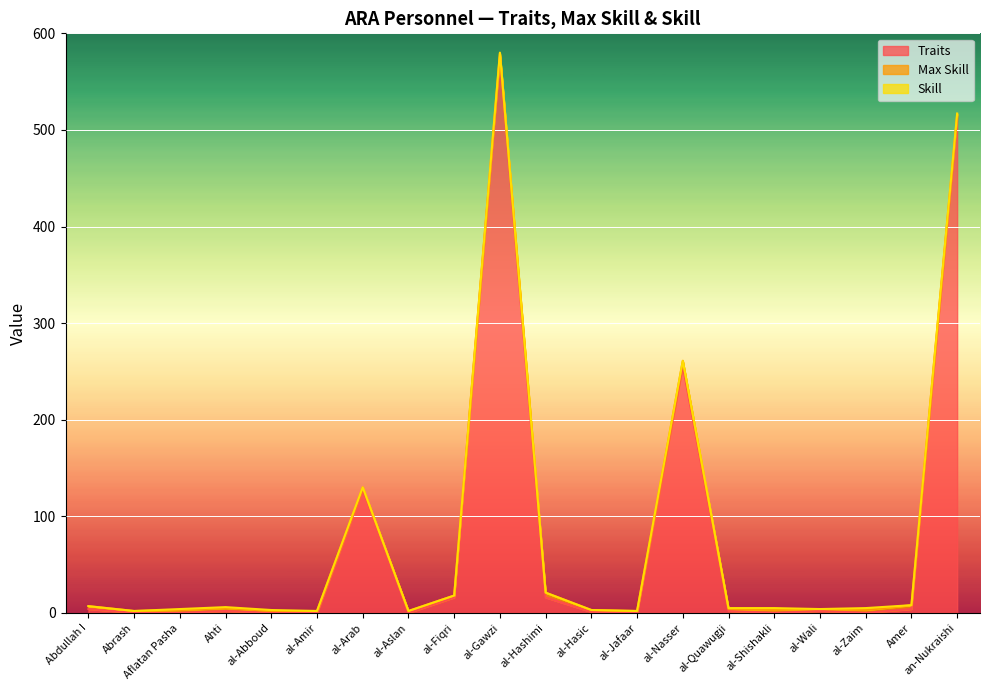

Reading left to right, what are all the values shown in this chart?

Traits: Abdullah I=4	Abrash=0	Aflatan Pasha=0	Ahti=2	al-Abboud=0	al-Amir=0	al-Arab=128	al-Aslan=0	al-Fiqri=16	al-Gawzi=576	al-Hashimi=16	al-Hasic=1	al-Jafaar=0	al-Nasser=256	al-Quawugji=2	al-Shishakli=0	al-Wali=2	al-Zaim=0	Amer=4	an-Nukraishi=513
Max Skill: Abdullah I=3	Abrash=2	Aflatan Pasha=3	Ahti=3	al-Abboud=2	al-Amir=2	al-Arab=2	al-Aslan=2	al-Fiqri=2	al-Gawzi=3	al-Hashimi=5	al-Hasic=2	al-Jafaar=2	al-Nasser=5	al-Quawugji=2	al-Shishakli=3	al-Wali=2	al-Zaim=3	Amer=4	an-Nukraishi=3
Skill: Abdullah I=0	Abrash=0	Aflatan Pasha=1	Ahti=1	al-Abboud=1	al-Amir=0	al-Arab=0	al-Aslan=0	al-Fiqri=0	al-Gawzi=1	al-Hashimi=0	al-Hasic=0	al-Jafaar=0	al-Nasser=0	al-Quawugji=1	al-Shishakli=2	al-Wali=0	al-Zaim=2	Amer=0	an-Nukraishi=1